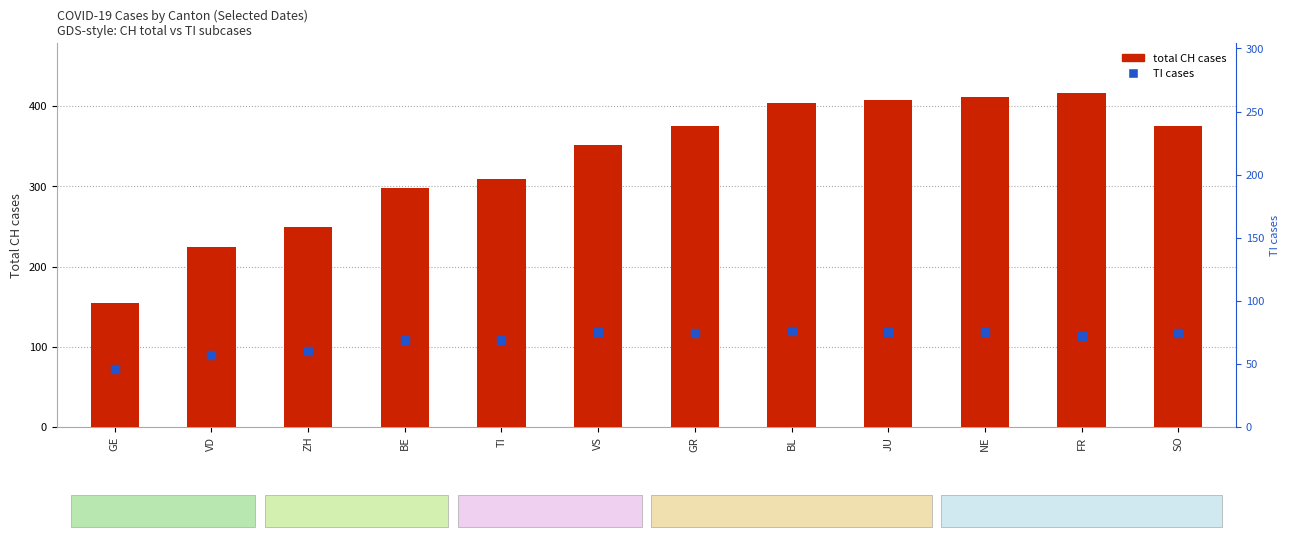

Which series contains the lowest Y value?

TI cases